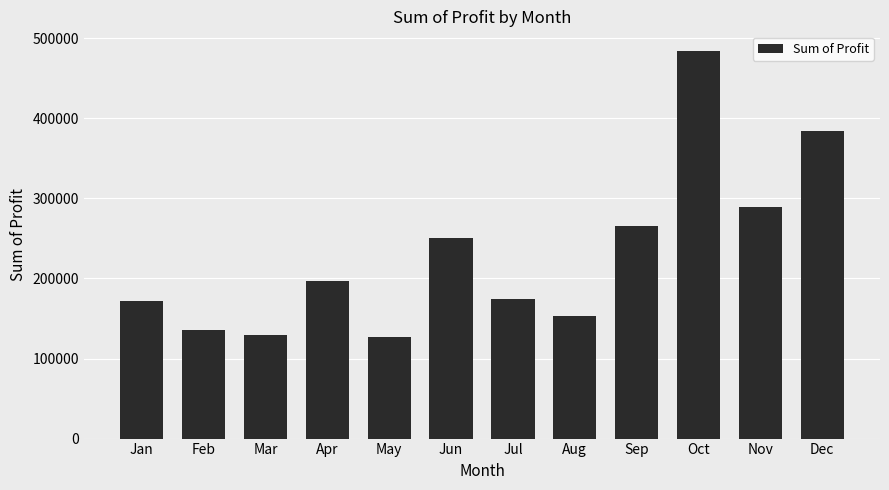

Does the chart contain stacked bars?

No